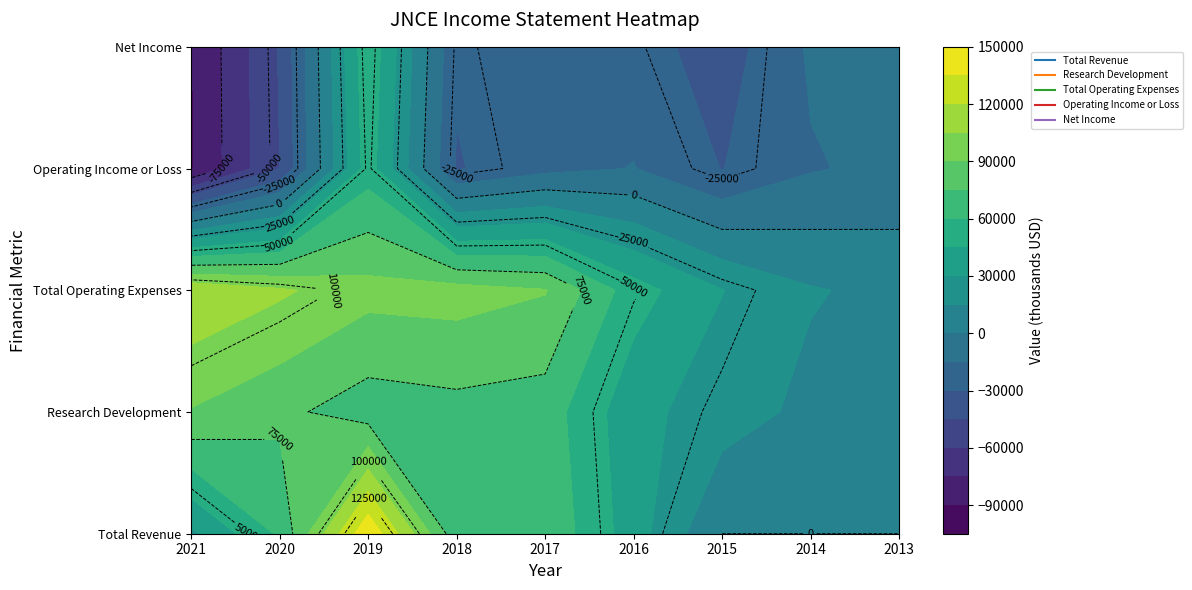

At how many categories does at least one series exceed 48926?

6